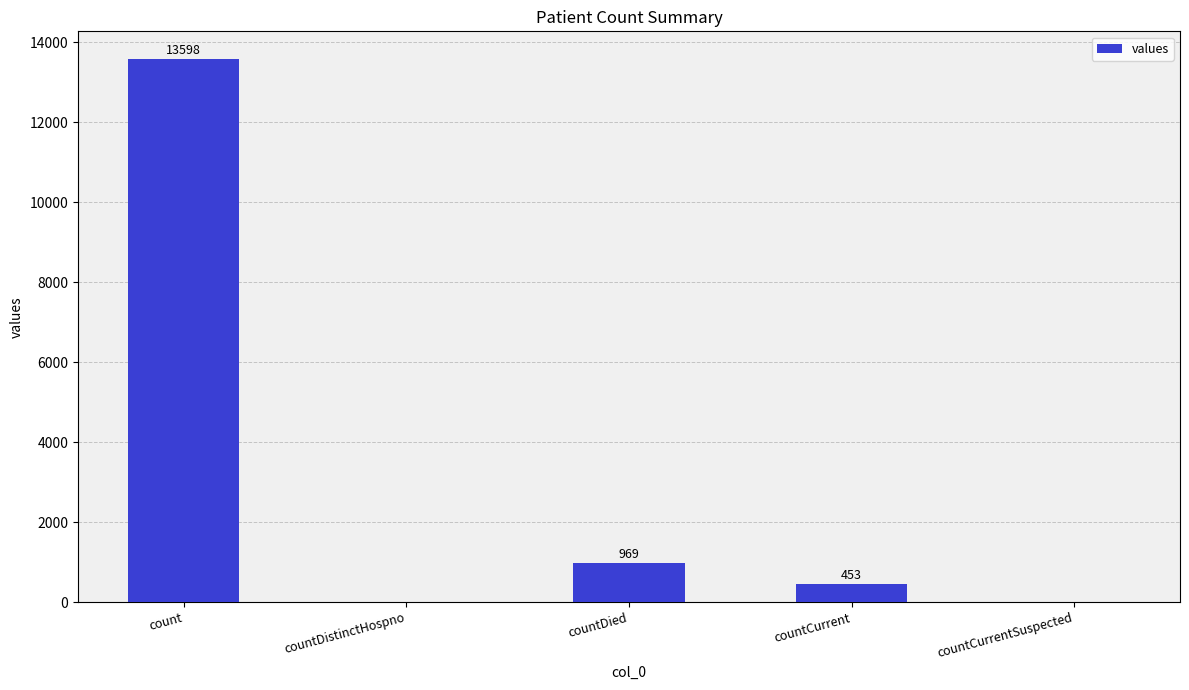

At which label does the data first exceed 453?

count